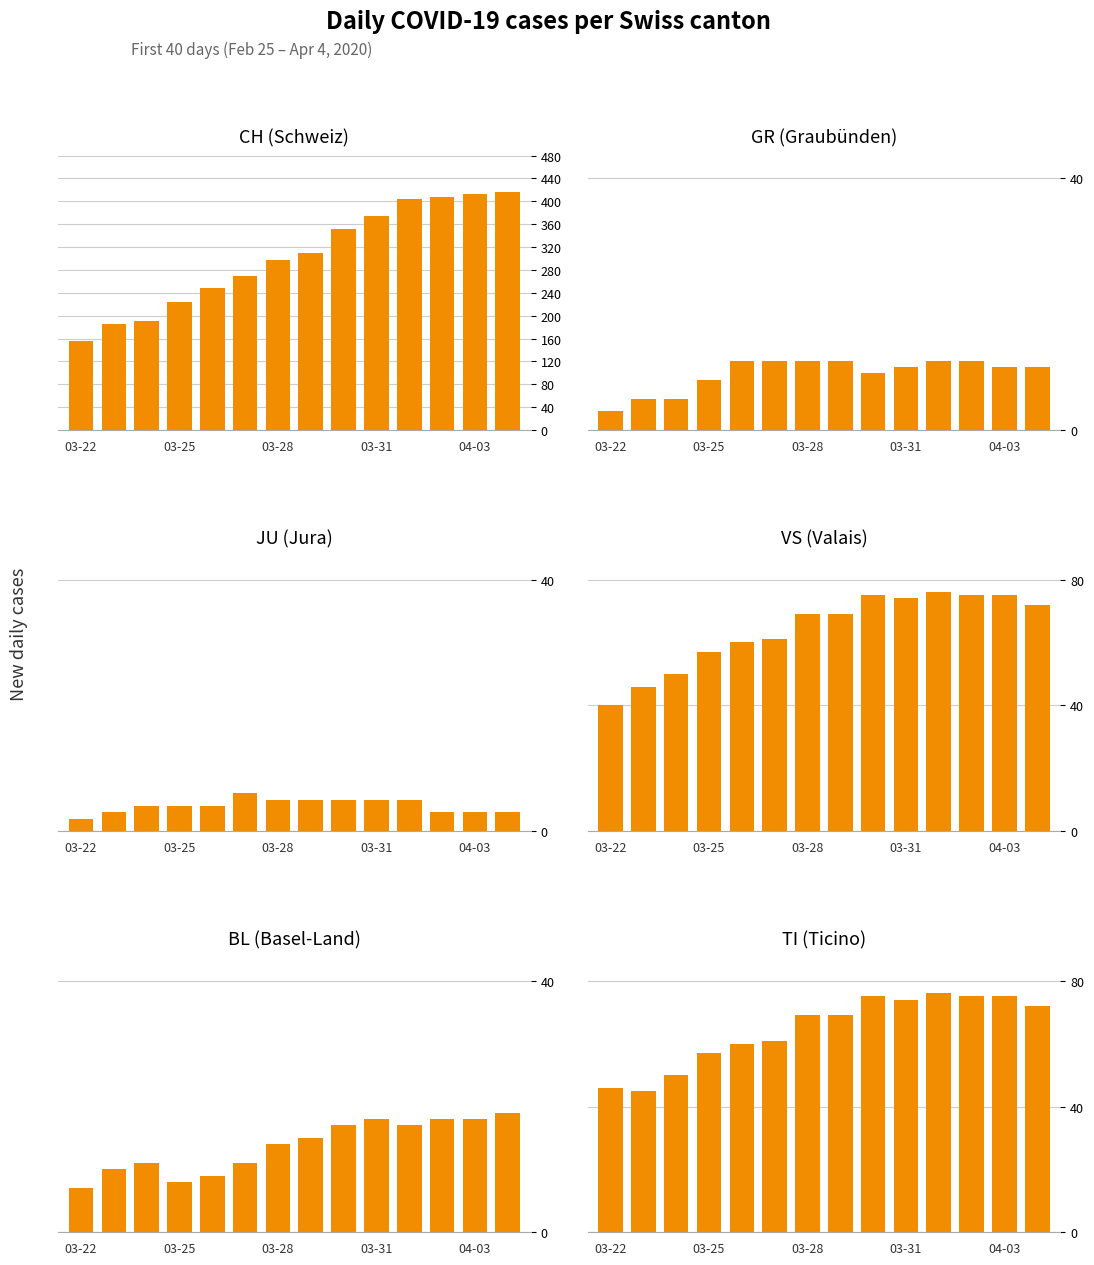

What is the average value of the JU series?

4